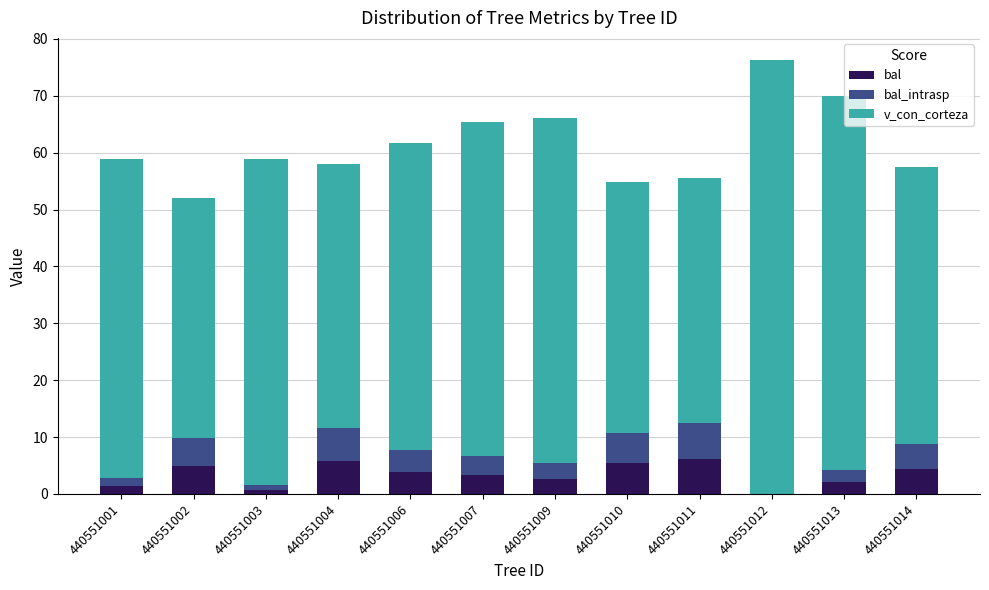

Are the bars grouped side by side (vs. stacked)?

No